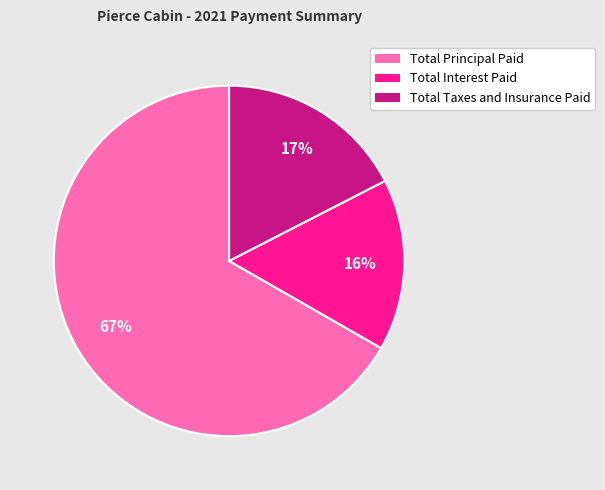

To the nearest percent, what percentage of the pie is Total Taxes and Insurance Paid?

17%